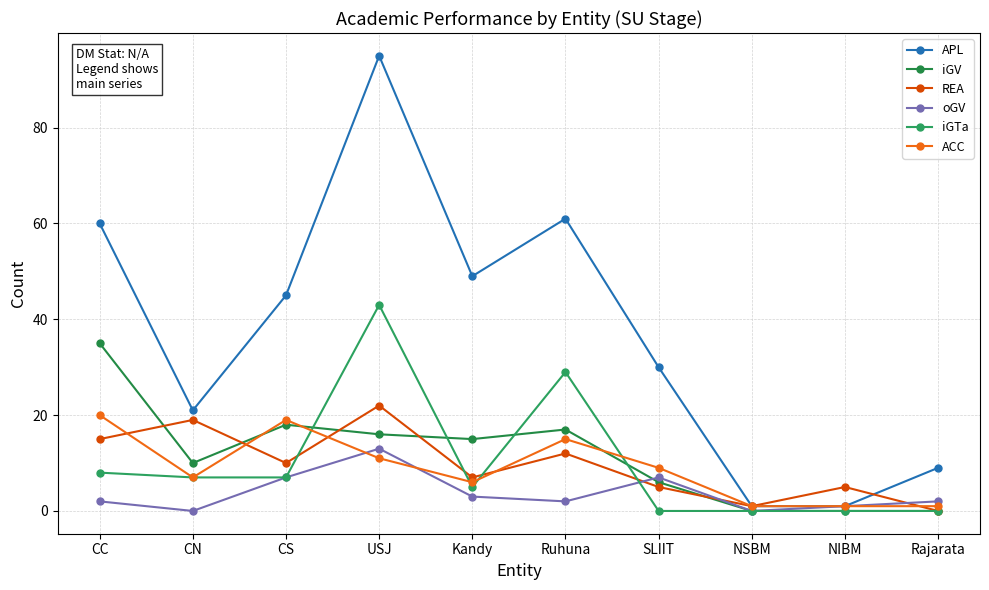

What are all the series names shown in the legend?

APL, iGV, REA, oGV, iGTa, ACC